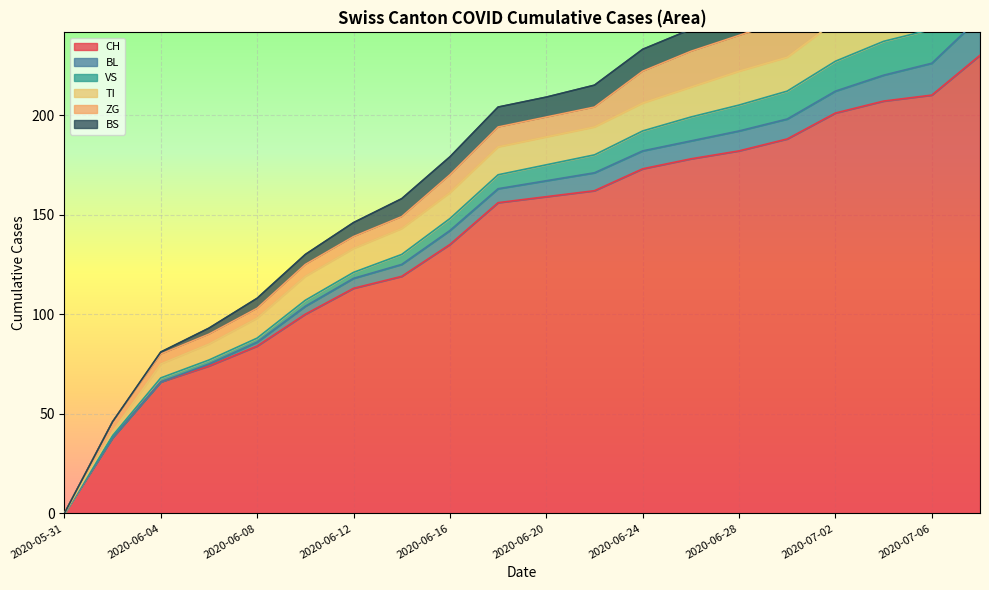

At 2020-06-14, list the series in order from smallest to largest.

VS, BL, ZG, BS, TI, CH